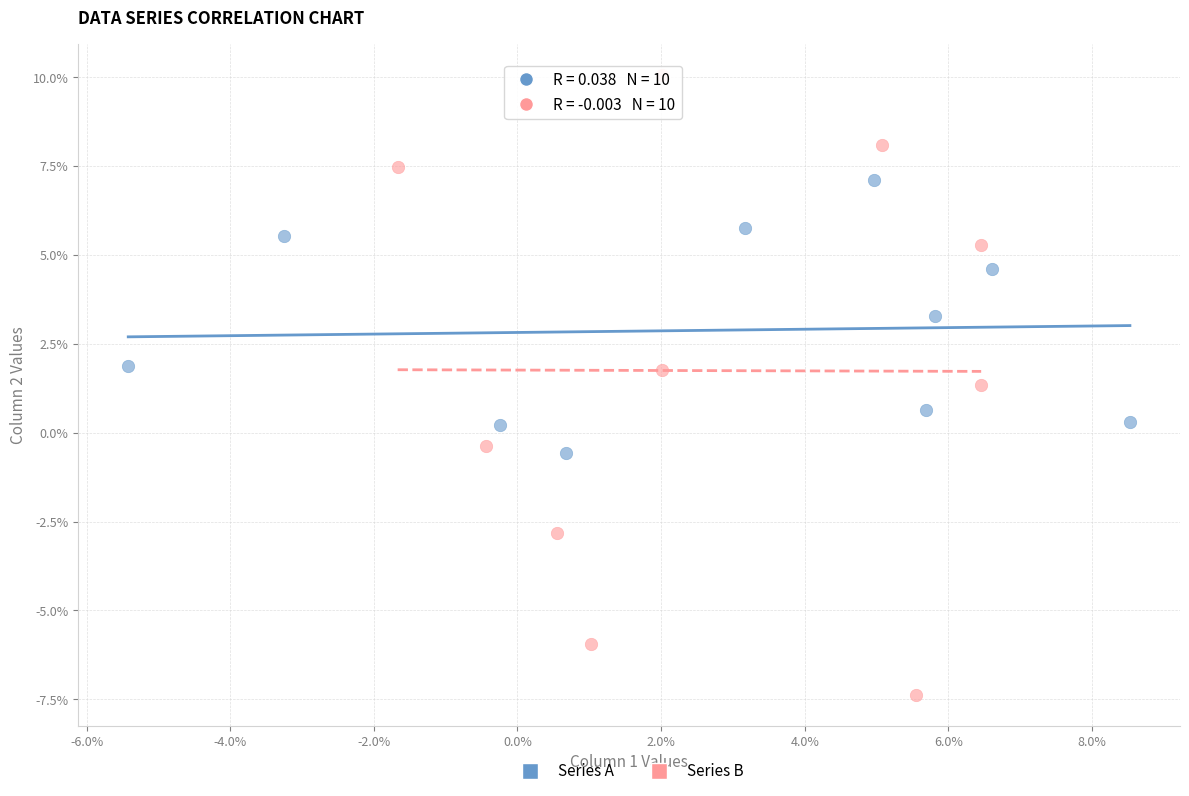

Which series contains the highest Y value?

Series B